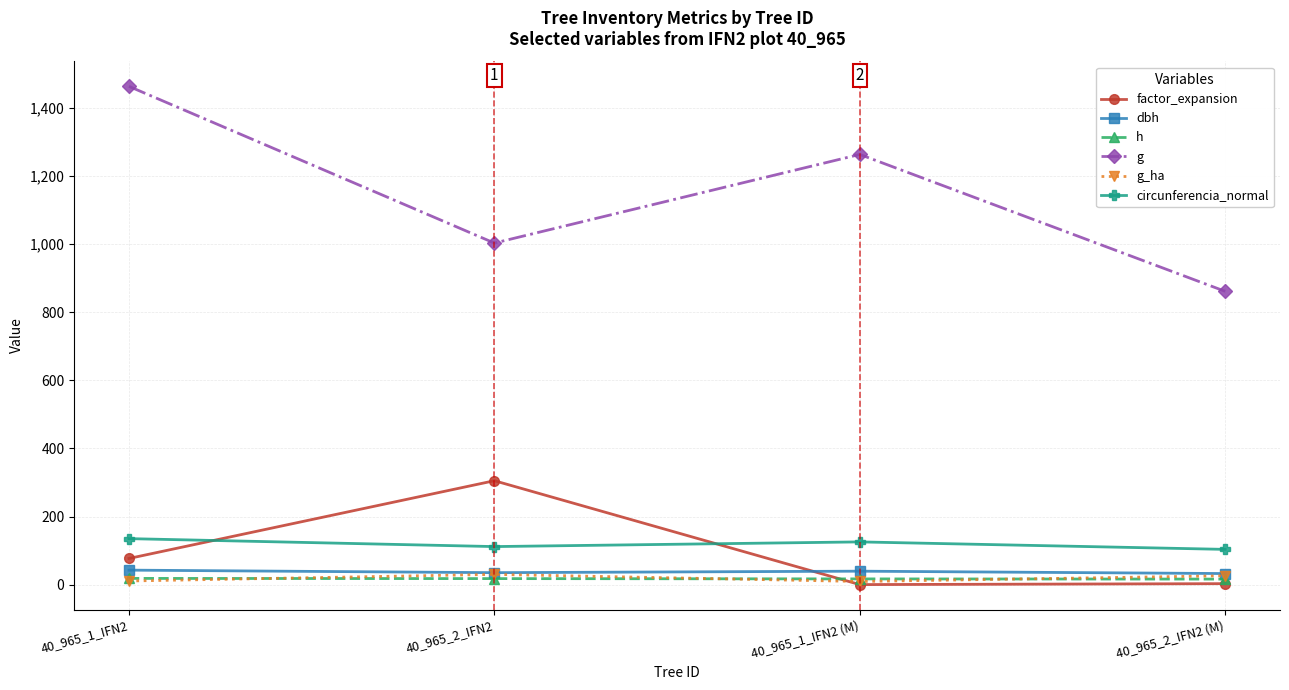

At which label is g closest to 1161?

40_965_1_IFN2 (M)